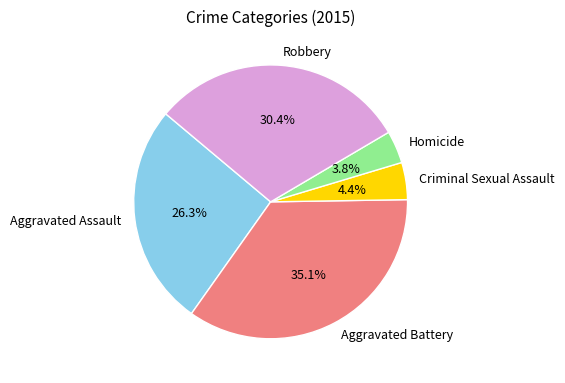

Rank the categories by value from highest to lowest.

Aggravated Battery, Robbery, Aggravated Assault, Criminal Sexual Assault, Homicide